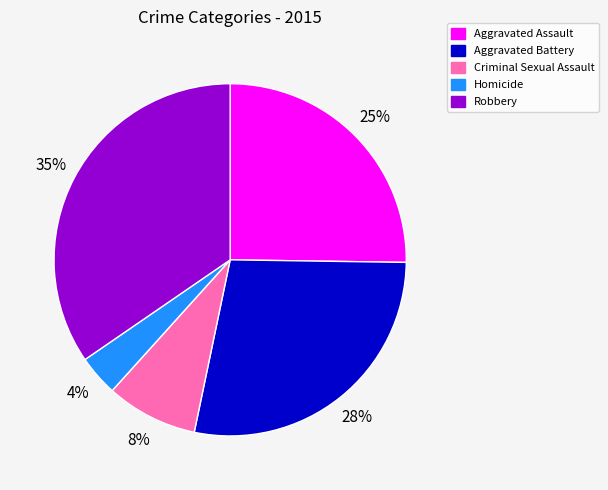

Combined, do Robbery and Criminal Sexual Assault account for over 50%?

No